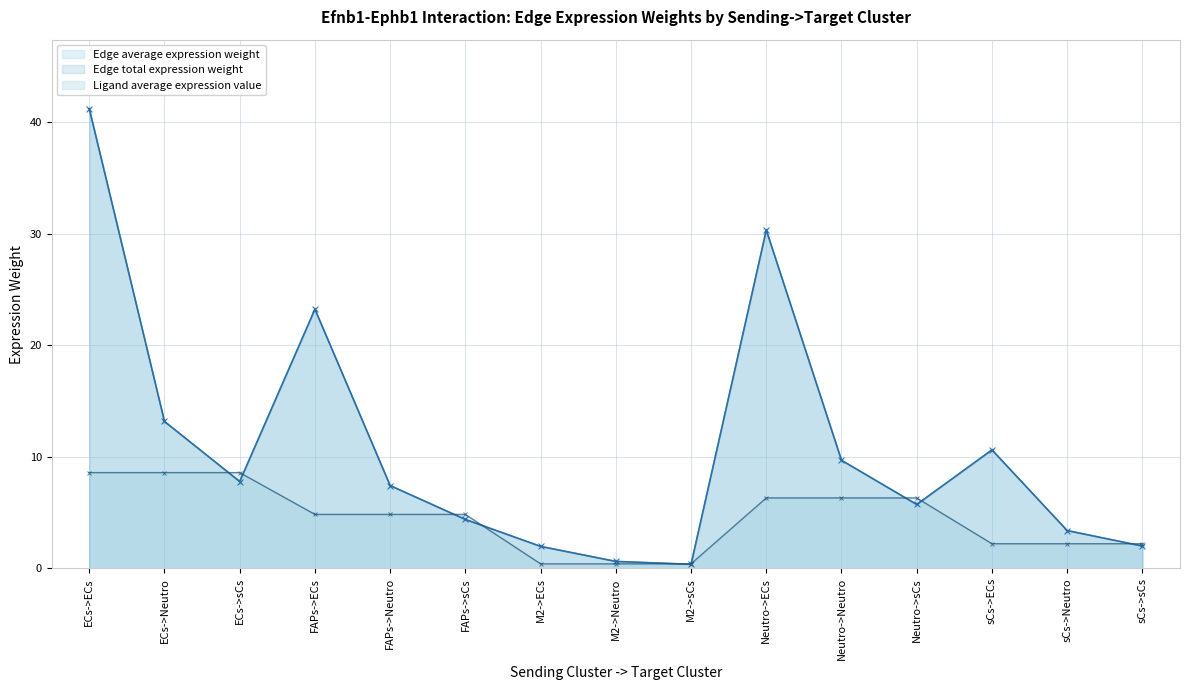

Reading left to right, what are all the values shown in this chart?

Edge average expression weight: ECs->ECs=41.2	ECs->Neutro=13.2	ECs->sCs=7.8	FAPs->ECs=23.2	FAPs->Neutro=7.4	FAPs->sCs=4.4	M2->ECs=2.0	M2->Neutro=0.6	M2->sCs=0.4	Neutro->ECs=30.3	Neutro->Neutro=9.7	Neutro->sCs=5.7	sCs->ECs=10.6	sCs->Neutro=3.4	sCs->sCs=2.0
Edge total expression weight: ECs->ECs=41.2	ECs->Neutro=13.2	ECs->sCs=7.8	FAPs->ECs=23.2	FAPs->Neutro=7.4	FAPs->sCs=4.4	M2->ECs=2.0	M2->Neutro=0.6	M2->sCs=0.4	Neutro->ECs=30.3	Neutro->Neutro=9.7	Neutro->sCs=5.7	sCs->ECs=10.6	sCs->Neutro=3.4	sCs->sCs=2.0
Ligand average expression value: ECs->ECs=8.6	ECs->Neutro=8.6	ECs->sCs=8.6	FAPs->ECs=4.8	FAPs->Neutro=4.8	FAPs->sCs=4.8	M2->ECs=0.4	M2->Neutro=0.4	M2->sCs=0.4	Neutro->ECs=6.3	Neutro->Neutro=6.3	Neutro->sCs=6.3	sCs->ECs=2.2	sCs->Neutro=2.2	sCs->sCs=2.2